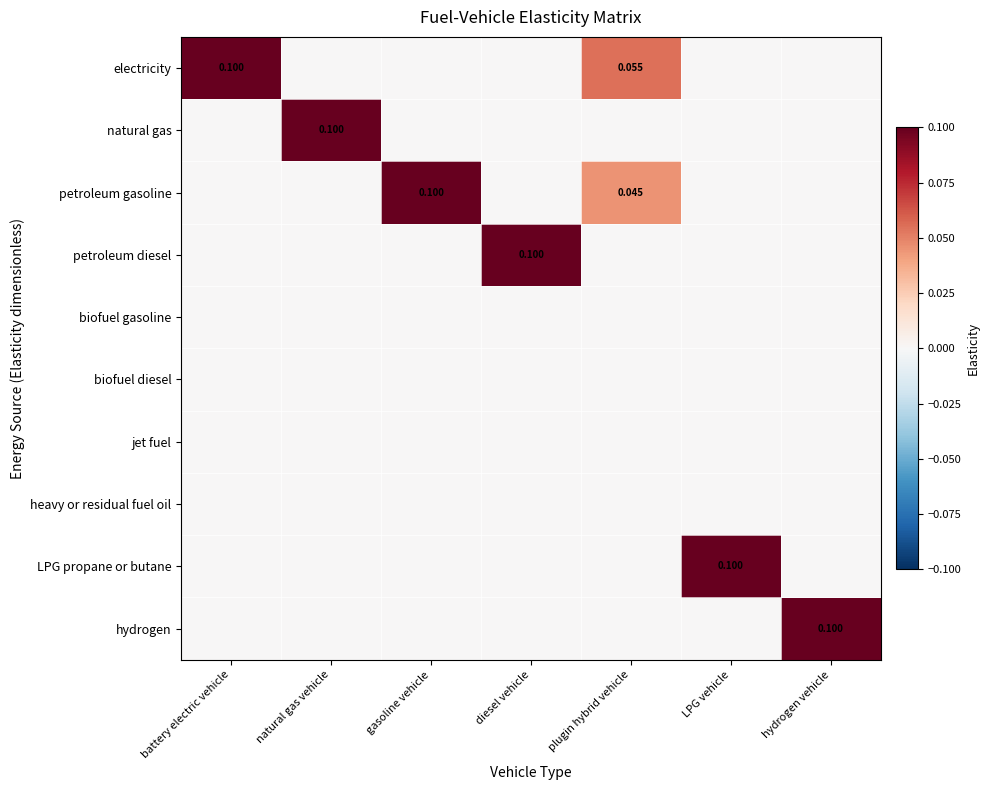

What is the sum of all natural gas values?

0.1